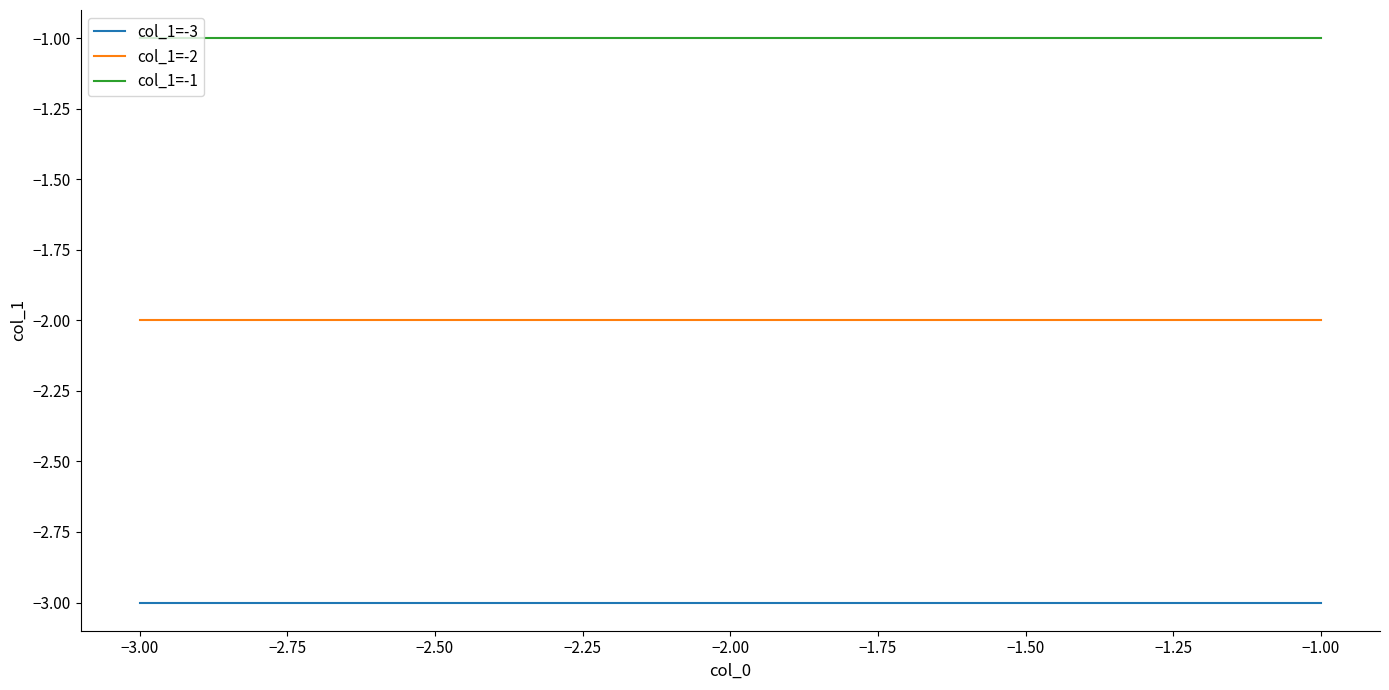

What is the total value across all series at −3.00?

-6